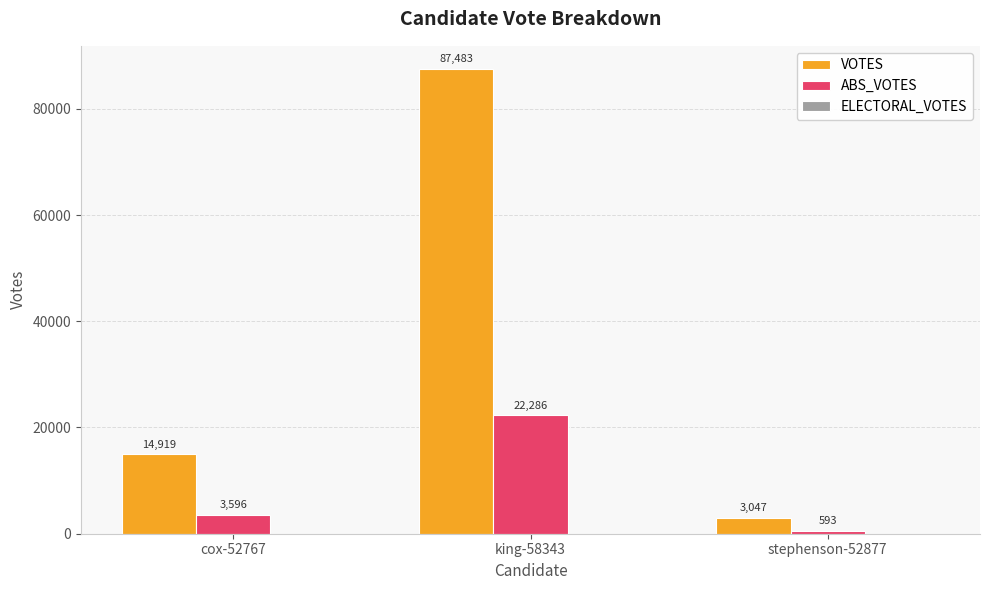

Which series changed the most between king-58343 and stephenson-52877?

VOTES